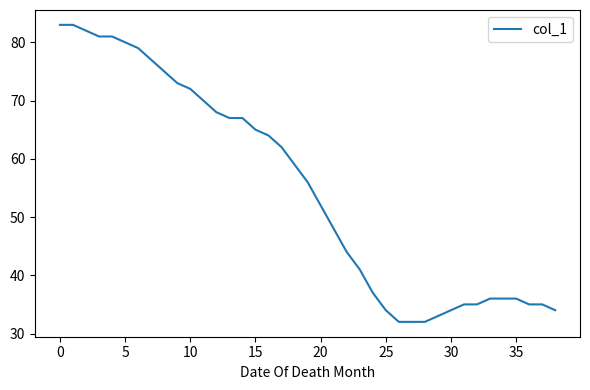

What is the maximum value shown in the chart?

83